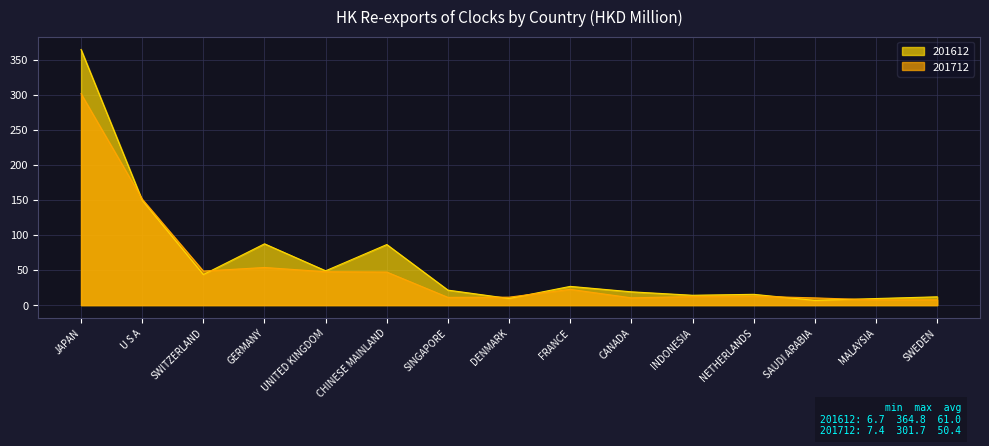

What is the lowest value of the 201712 series?

7.4